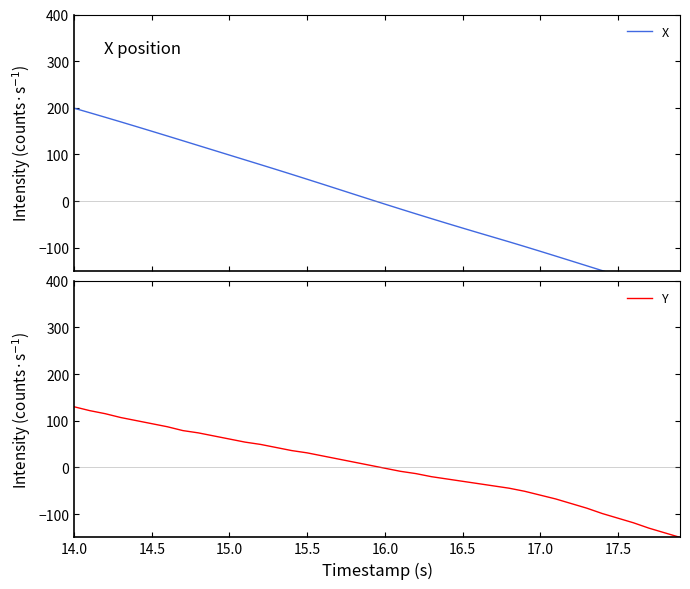

Which series ends up on top after the final intersection of X and Y?

Y